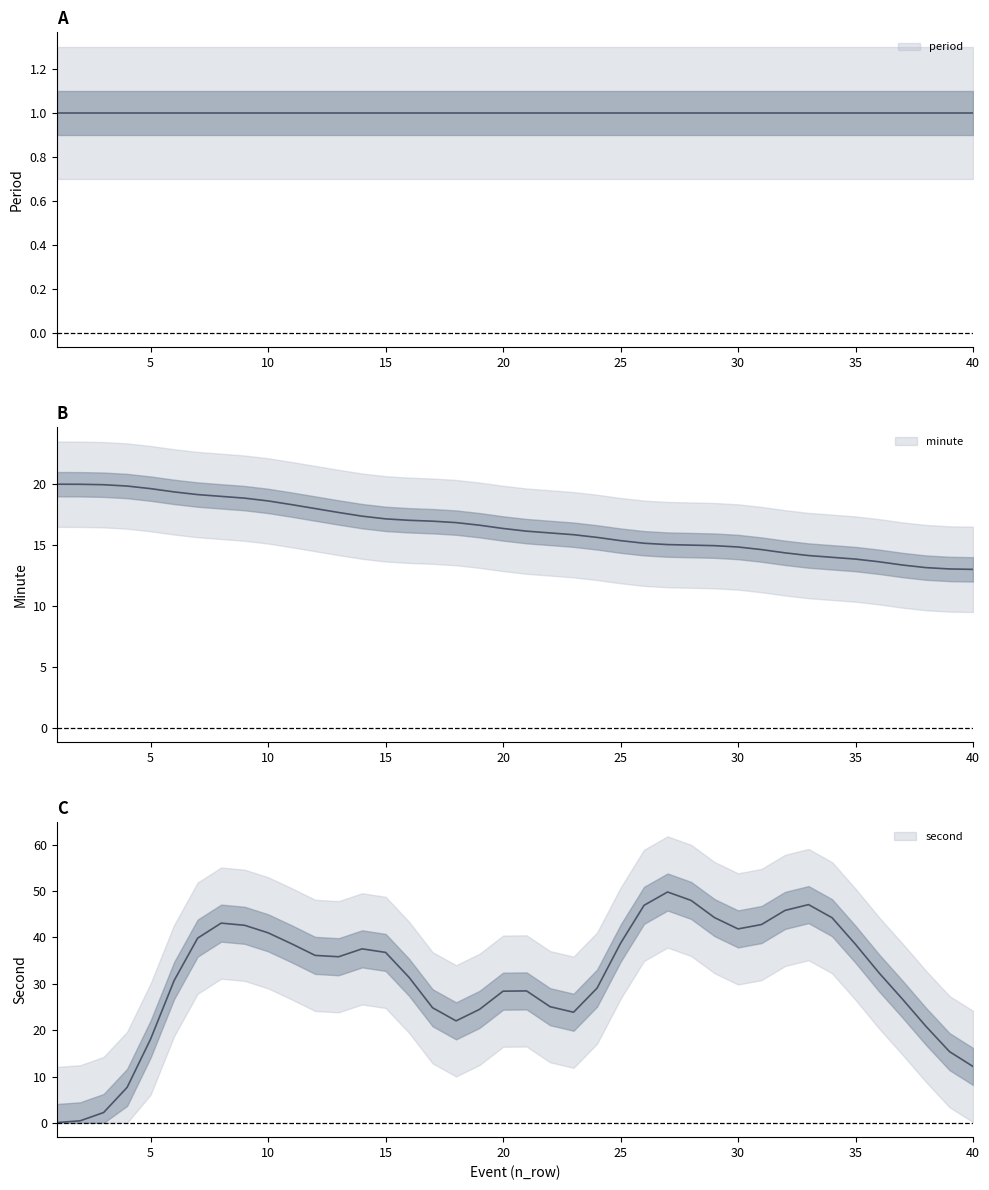

What is the maximum value shown in the chart?

59